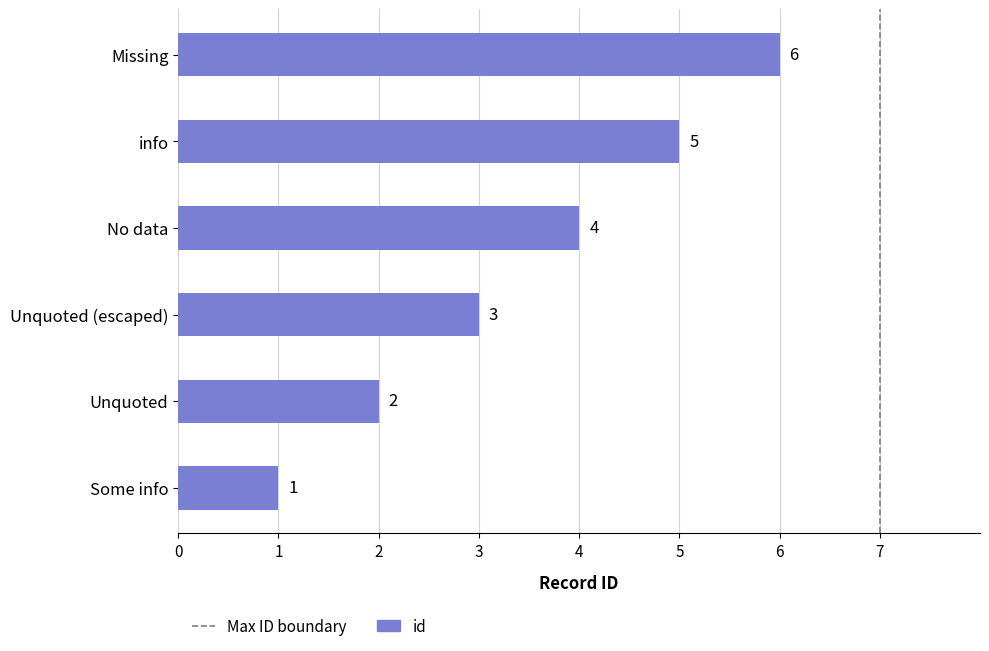

List the labels in order of value, smallest first.

Some info, Unquoted, Unquoted (escaped), No data, info, Missing